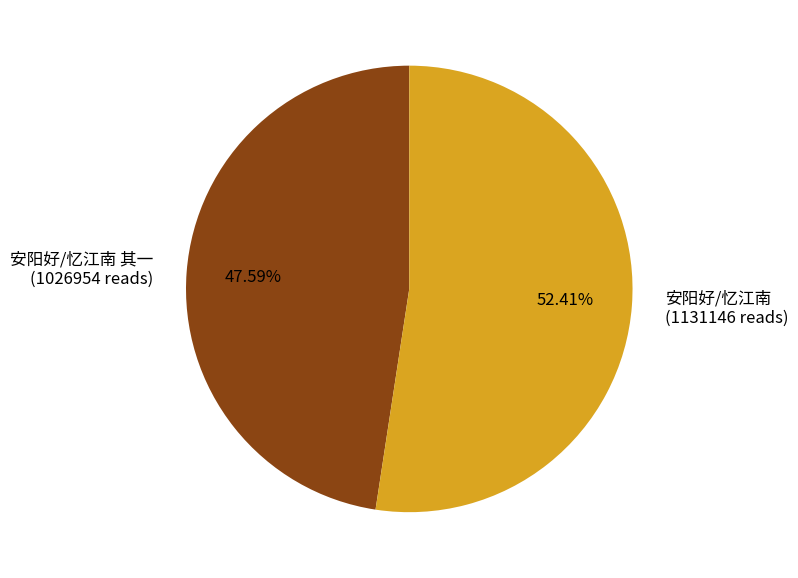

Do 安阳好/忆江南 (1131146 reads) and 安阳好/忆江南 其一 (1026954 reads) together represent more than half of the pie?

Yes